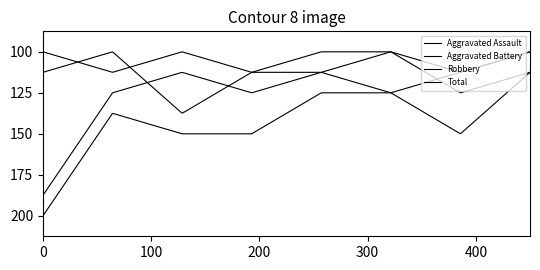

Does the chart have visible grid lines?

No